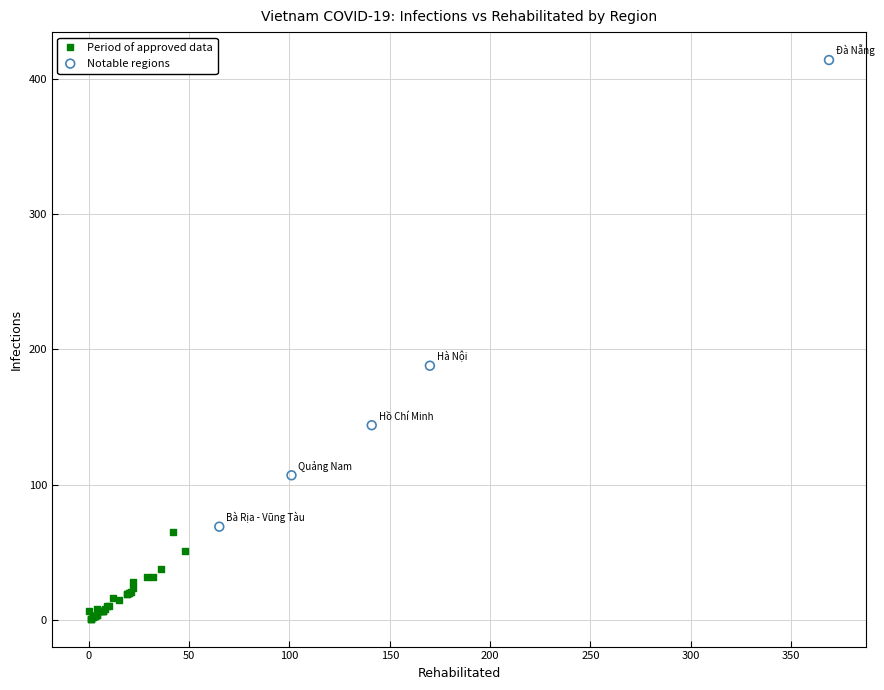

Which series reaches the minimum Y coordinate?

Period of approved data